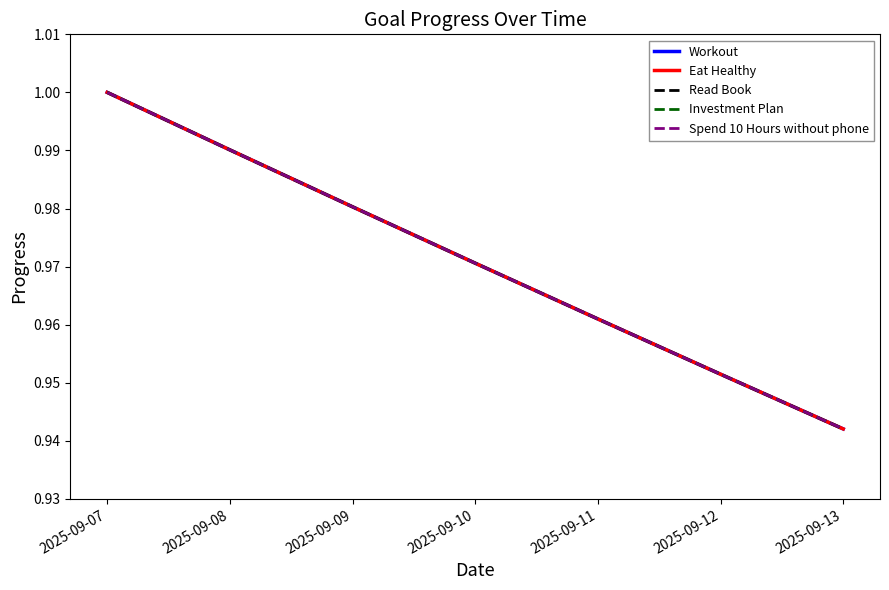

Reading left to right, extract all data points from this chart.

Workout: 1.0	1.0	1.0	1.0	1.0	1.0	0.9
Eat Healthy: 1.0	1.0	1.0	1.0	1.0	1.0	0.9
Read Book: 1.0	1.0	1.0	1.0	1.0	1.0	0.9
Investment Plan: 1.0	1.0	1.0	1.0	1.0	1.0	0.9
Spend 10 Hours without phone: 1.0	1.0	1.0	1.0	1.0	1.0	0.9